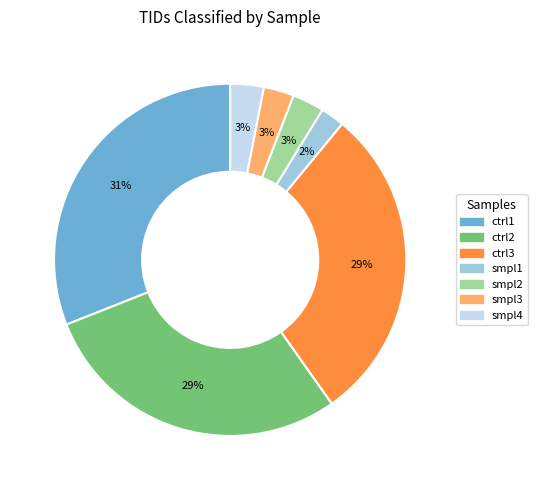

What is the smallest slice in the pie chart?

smpl1